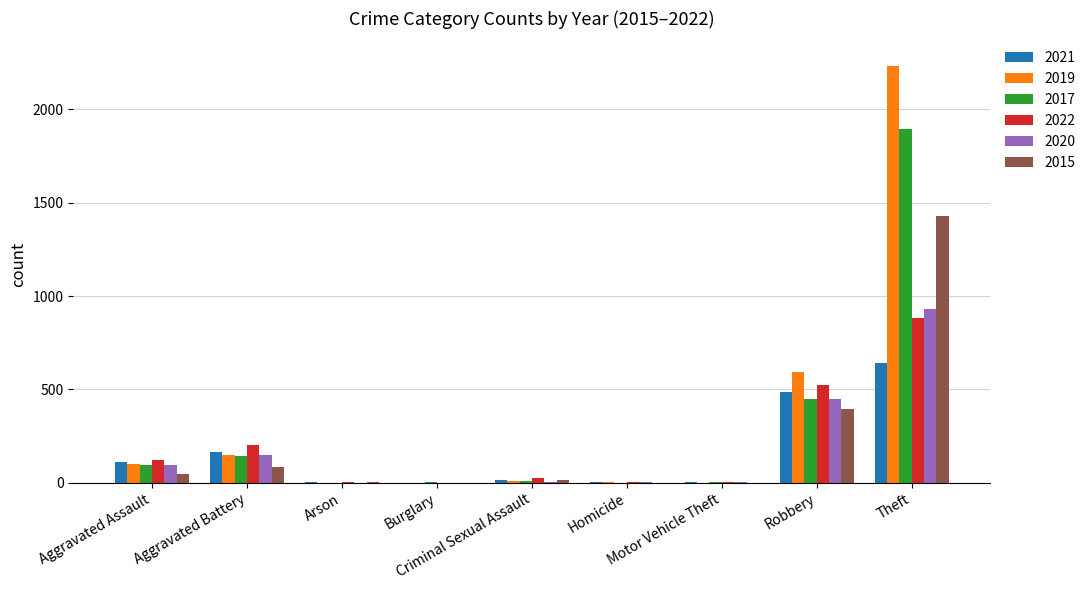

What is the greatest value displayed?

2230